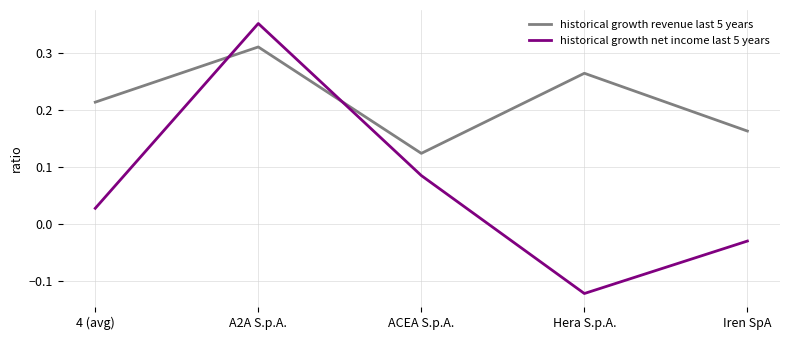

Where do historical growth revenue last 5 years and historical growth net income last 5 years first cross each other?

4 (avg) and A2A S.p.A.